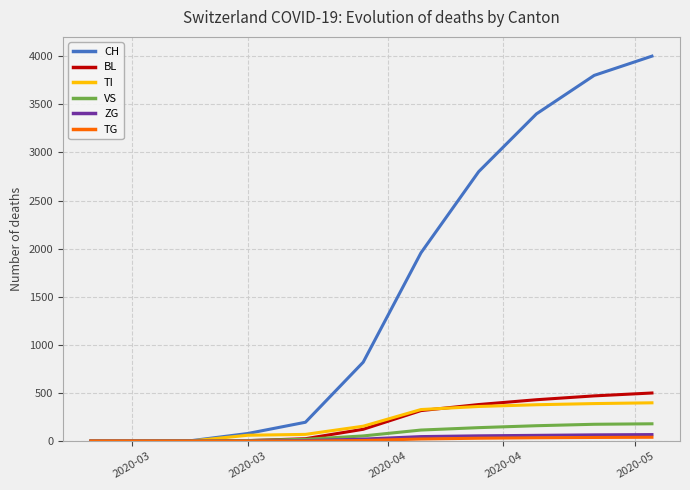

How many lines are shown in the chart?

6